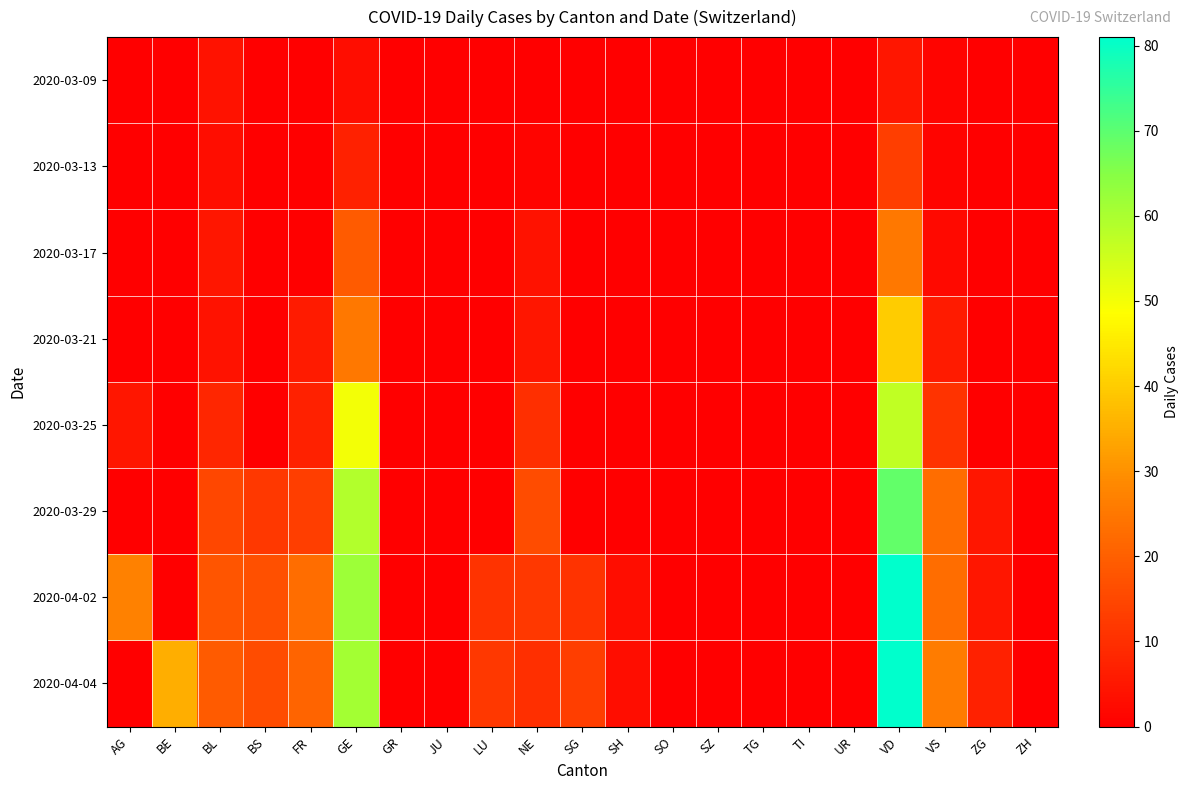

Which series changed the most between BE and TI?

2020-04-04